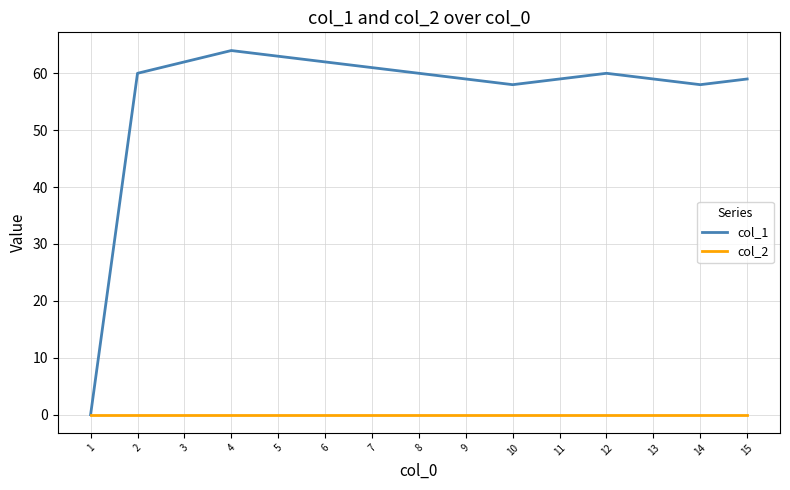

Which series has the widest spread of values?

col_1